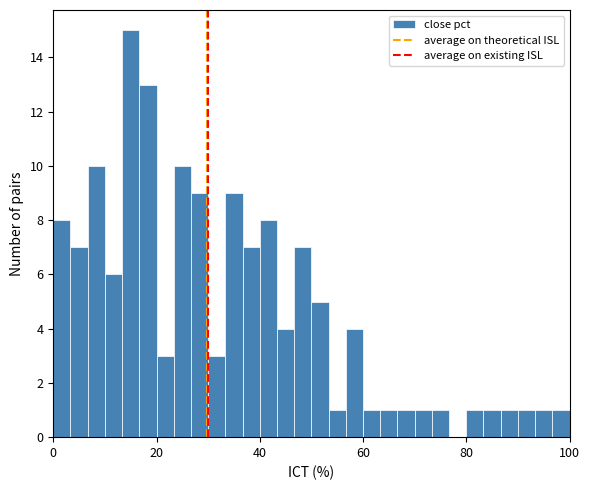

Around what value on the x-axis is the tallest bar? Give the approximate position of its centre, as read against the axis.

16